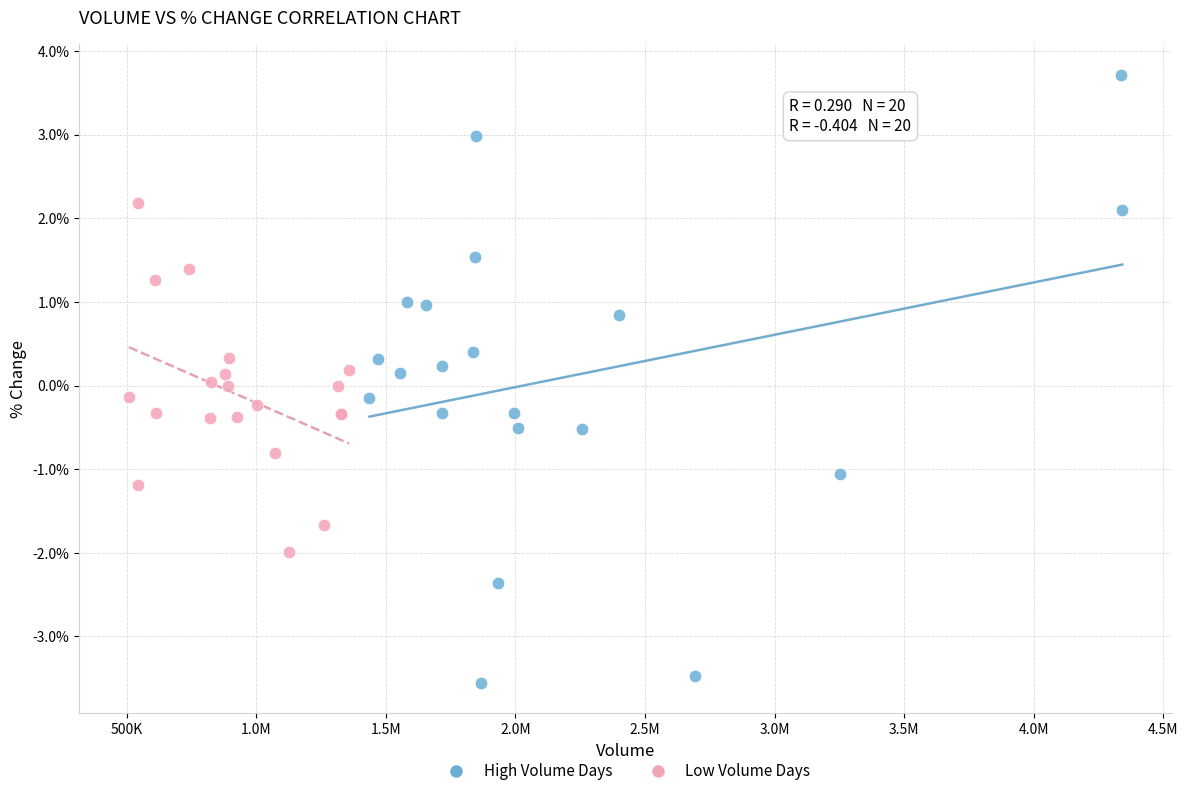

Which series contains the lowest Y value?

High Volume Days